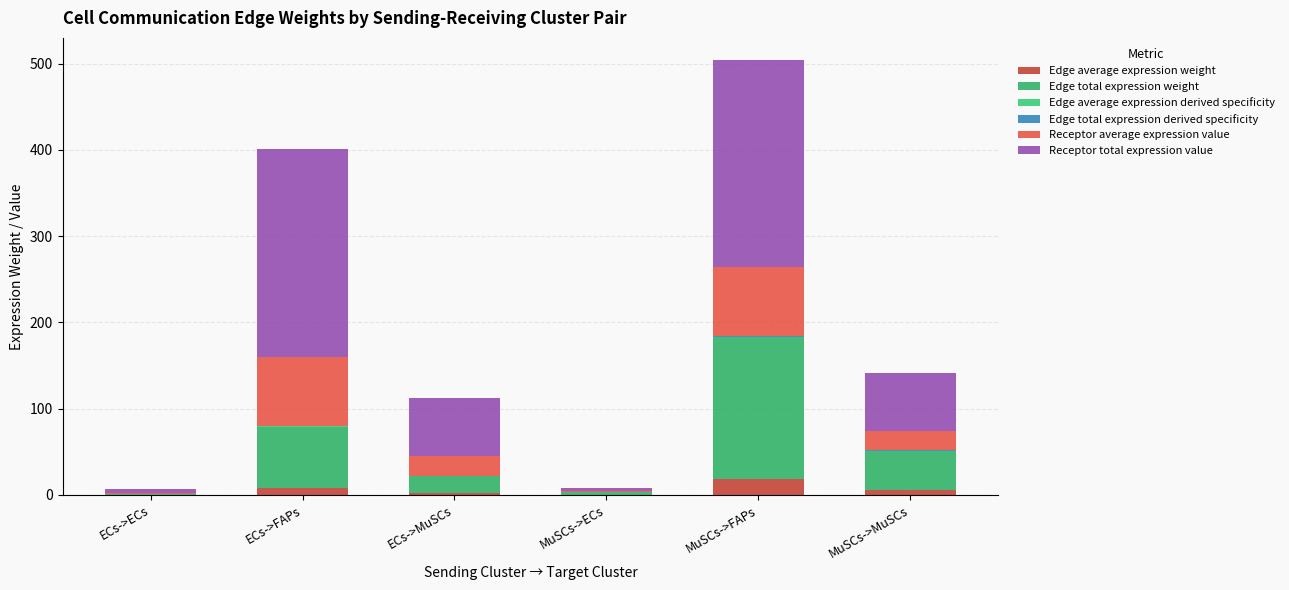

The Edge total expression derived specificity series shows 0.0 at MuSCs->MuSCs. True or false?

False